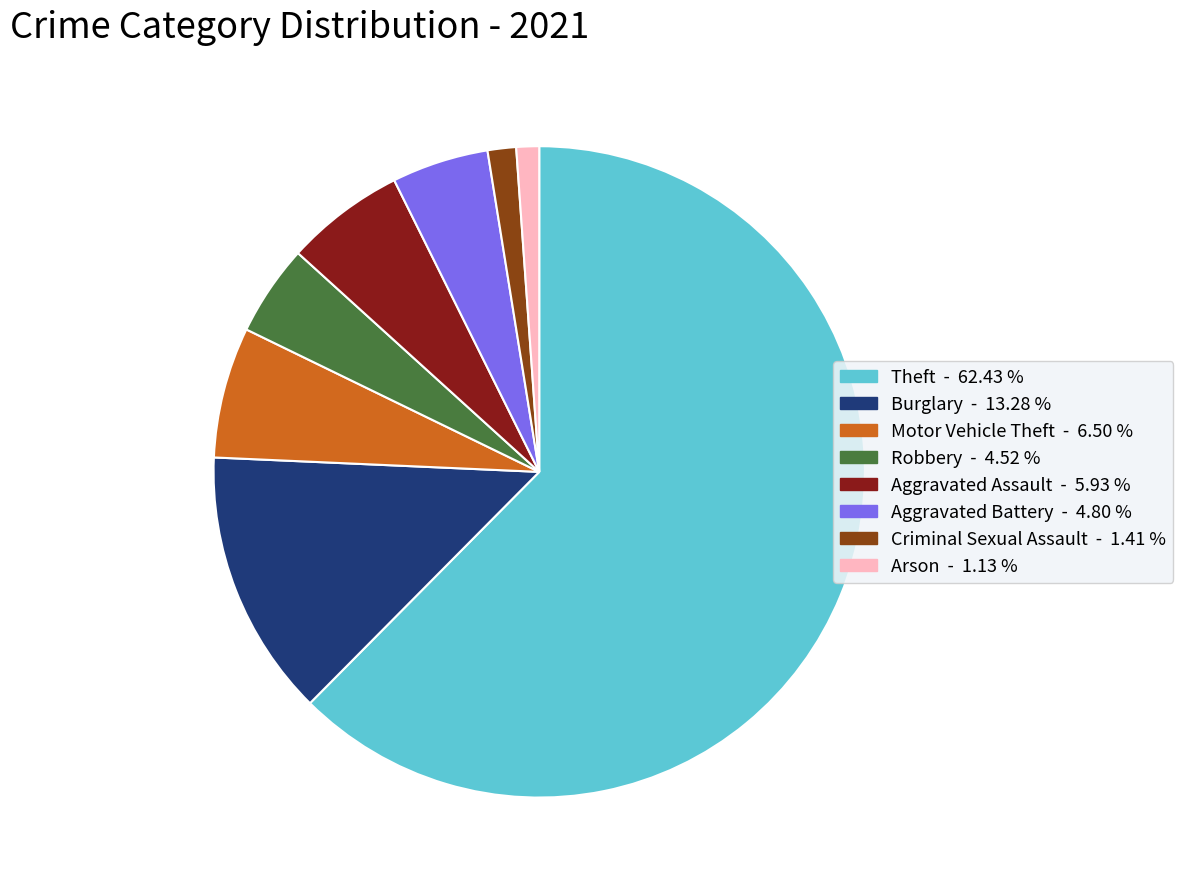

How many segments does this pie chart have?

8